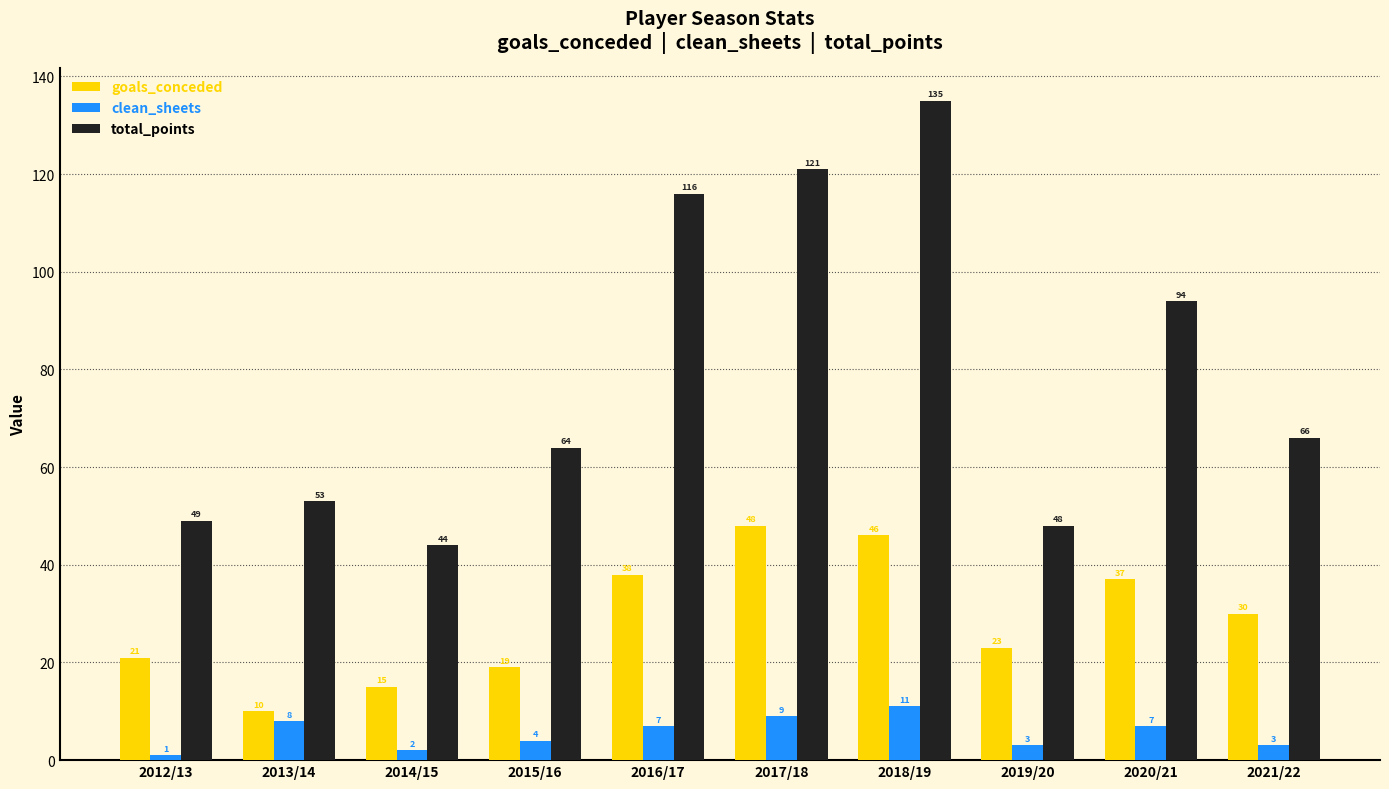

List the series in order of their peak value, highest first.

total_points, goals_conceded, clean_sheets